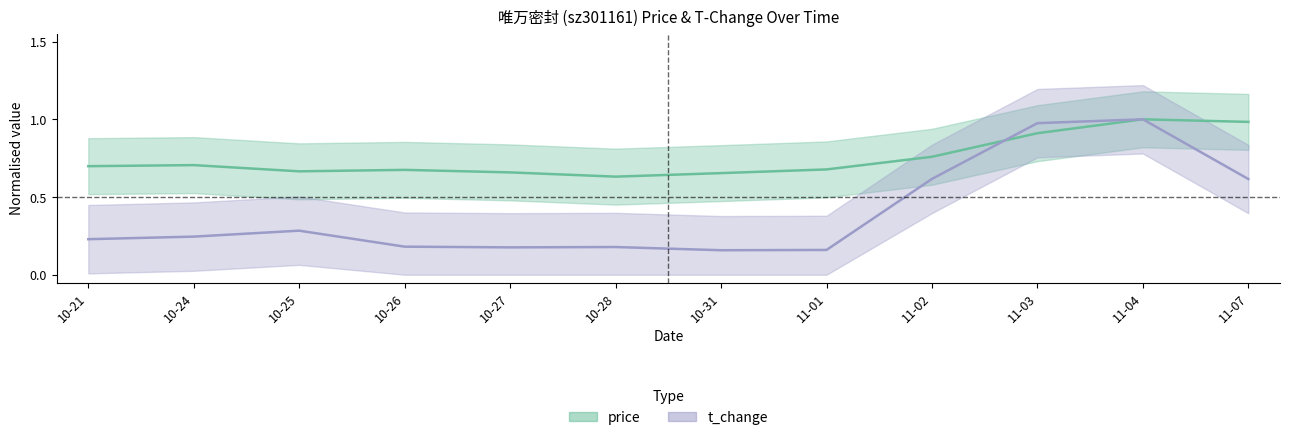

Reading left to right, extract all data points from this chart.

price: 0.7	0.7	0.7	0.7	0.7	0.6	0.7	0.7	0.8	0.9	1.0	1.0
t_change: 0.2	0.2	0.3	0.2	0.2	0.2	0.2	0.2	0.6	1.0	1.0	0.6